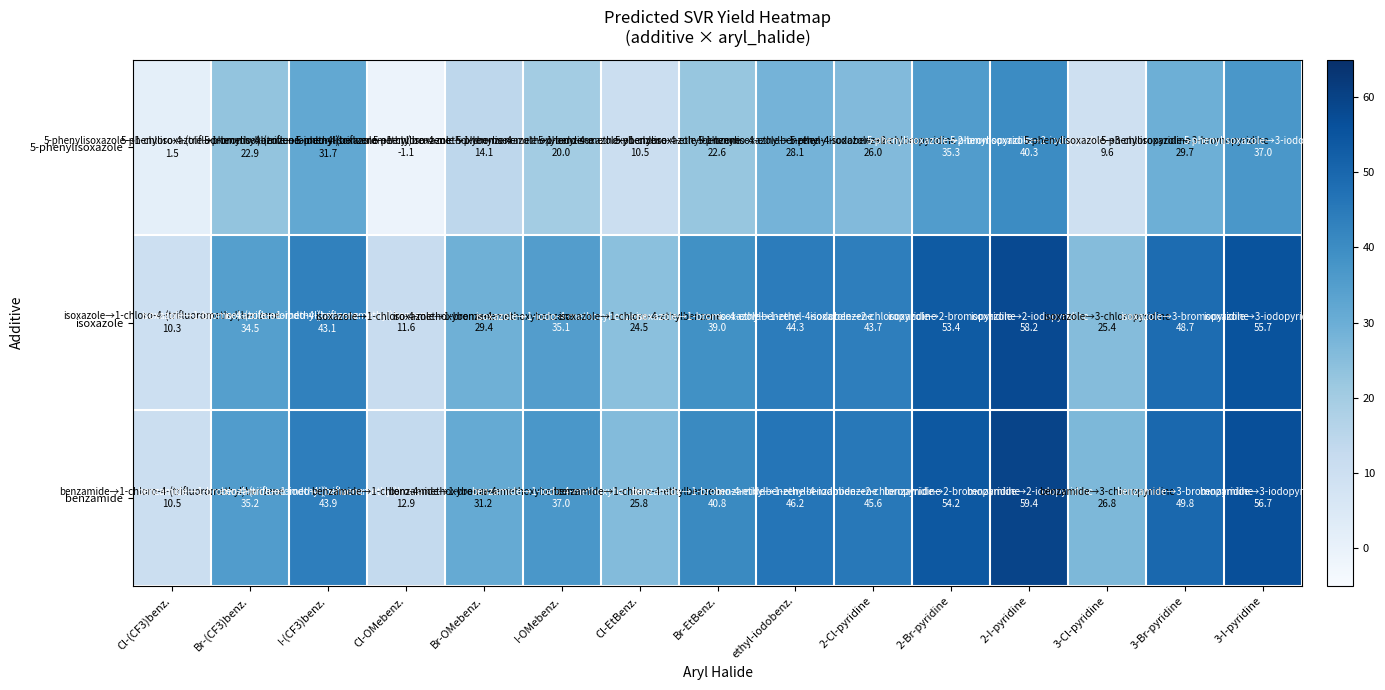

At which category is the sum across all series the highest?

2-I-pyridine